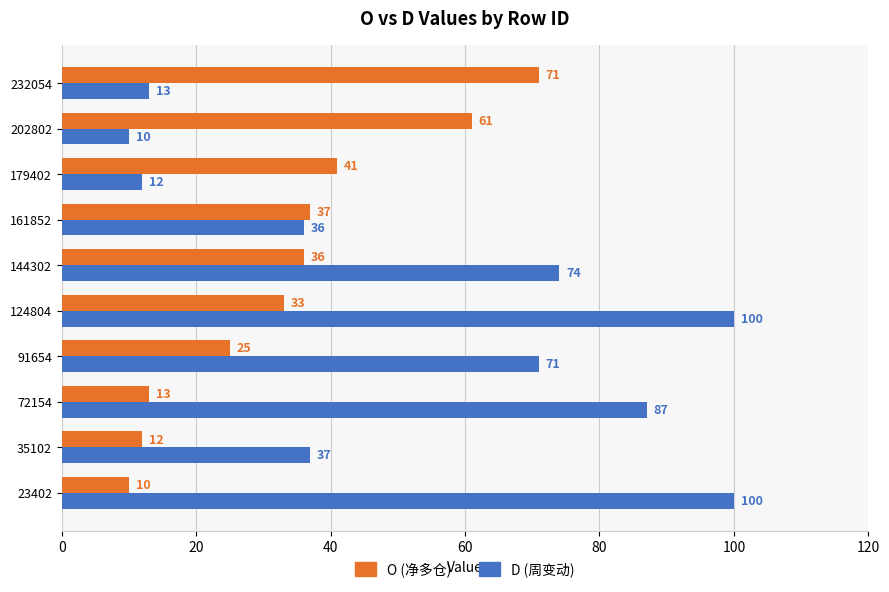

What is the difference between the highest and lowest values at 202802?

51